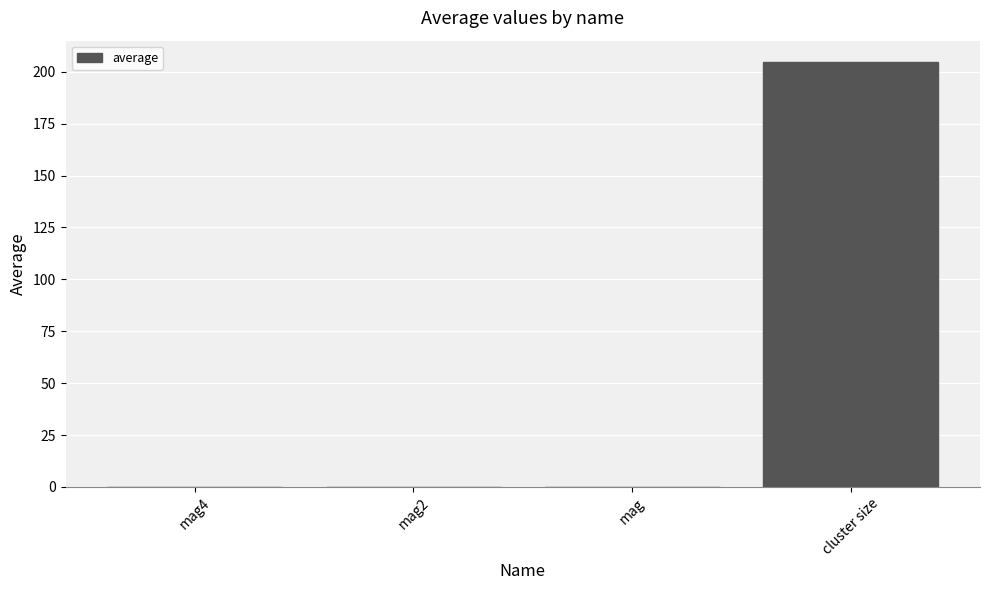

Which has a higher value, mag2 or cluster size?

cluster size